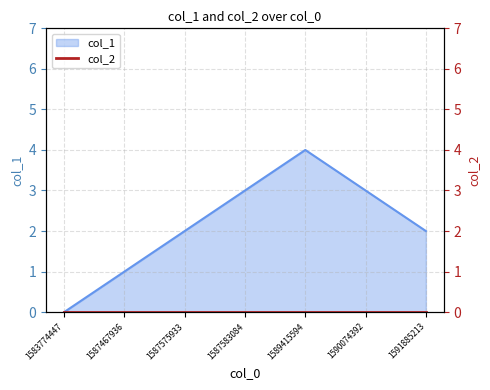

List the labels in order of value, smallest first.

1583774447, 1587467936, 1587575933, 1591885213, 1587583084, 1590074392, 1589415594